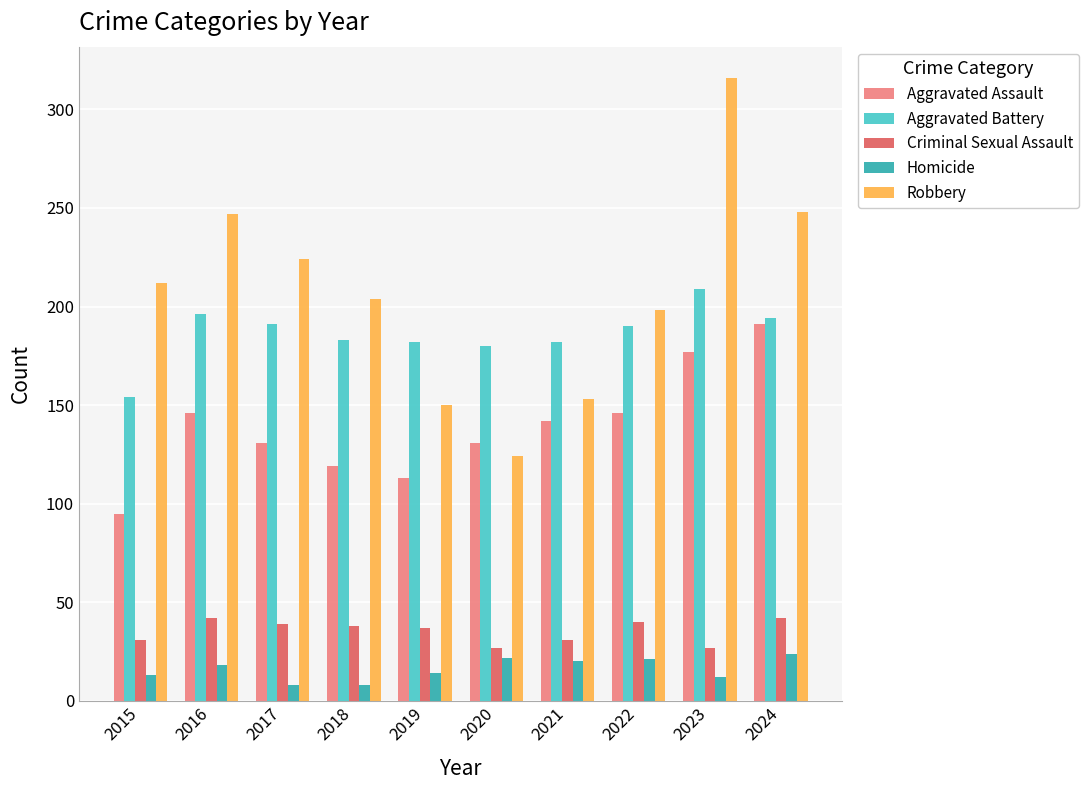

Rank the series by their maximum value, from highest to lowest.

Robbery, Aggravated Battery, Aggravated Assault, Criminal Sexual Assault, Homicide